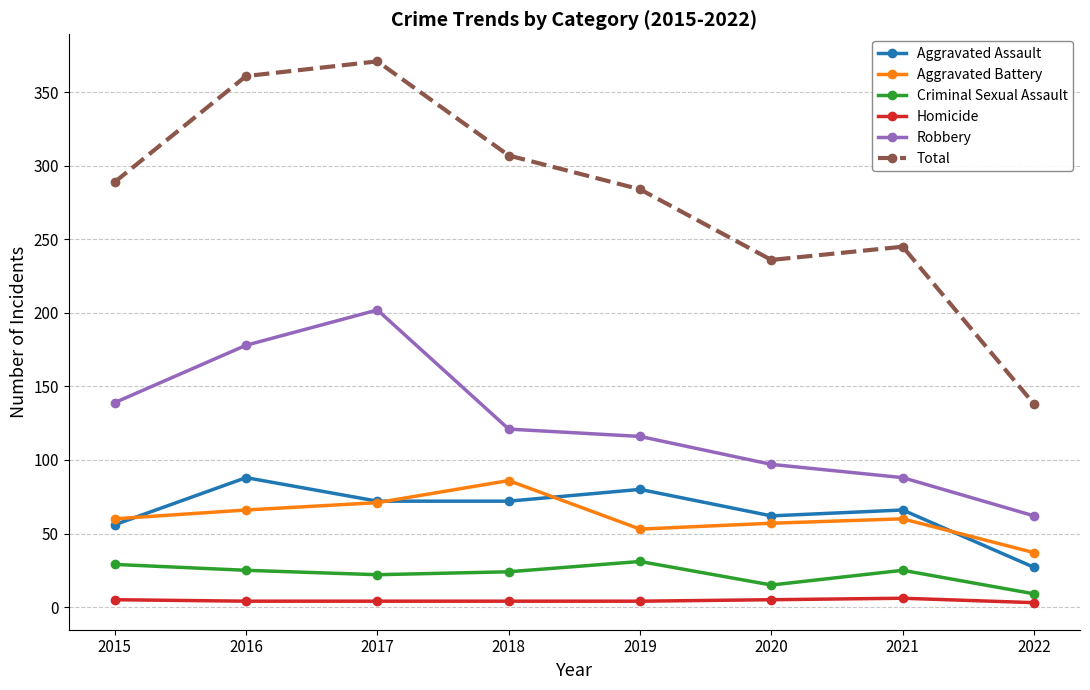

What is the sum of the Homicide values at 2018 and 2016?

8